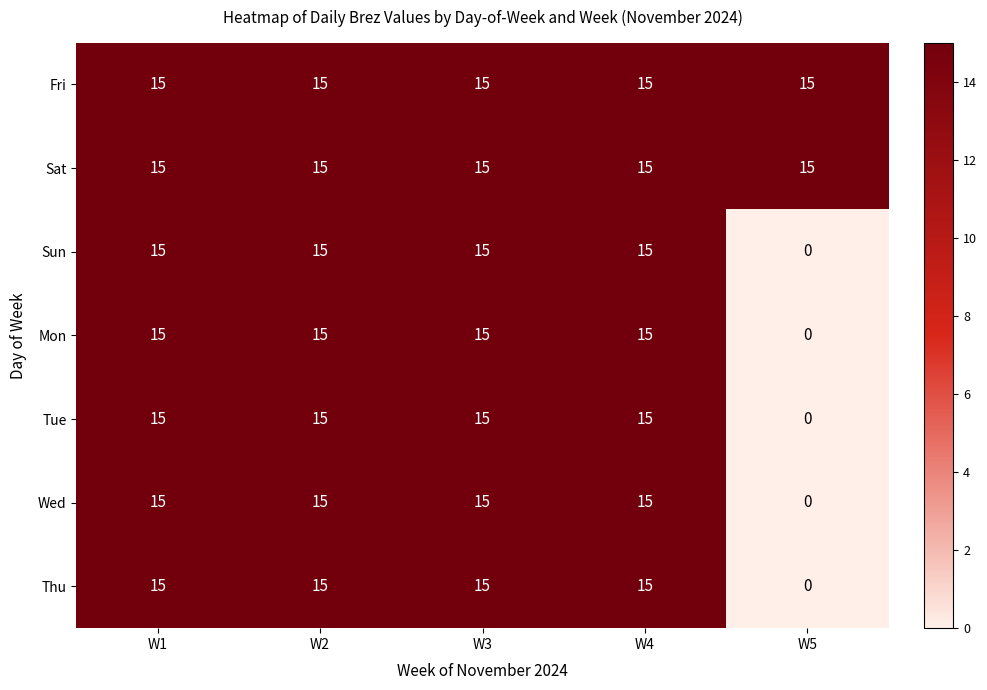

At how many categories does at least one series exceed 14?

5